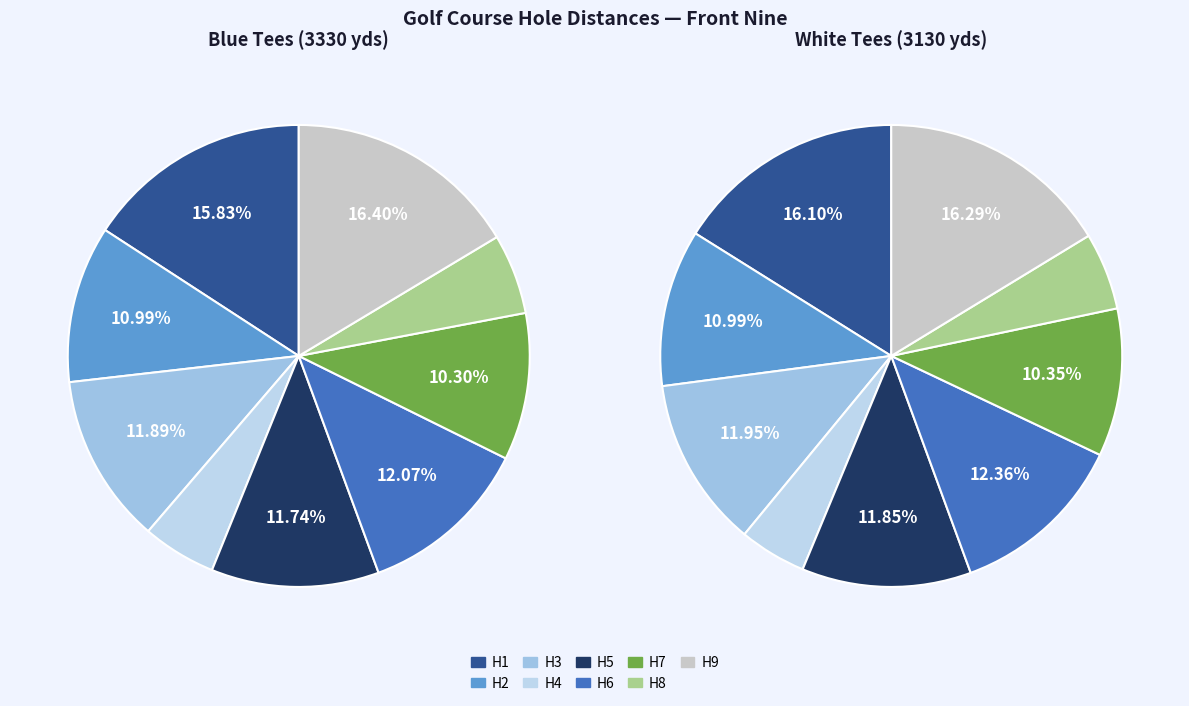

Is there any slice that represents more than half of the pie?

No